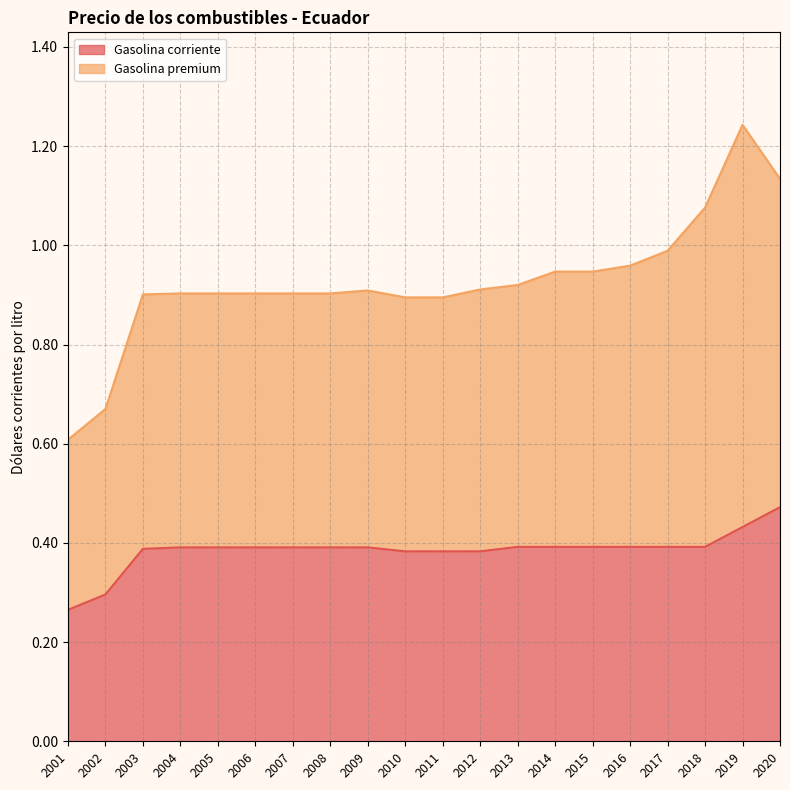

The Gasolina premium series shows 0.9 at 2014. True or false?

True